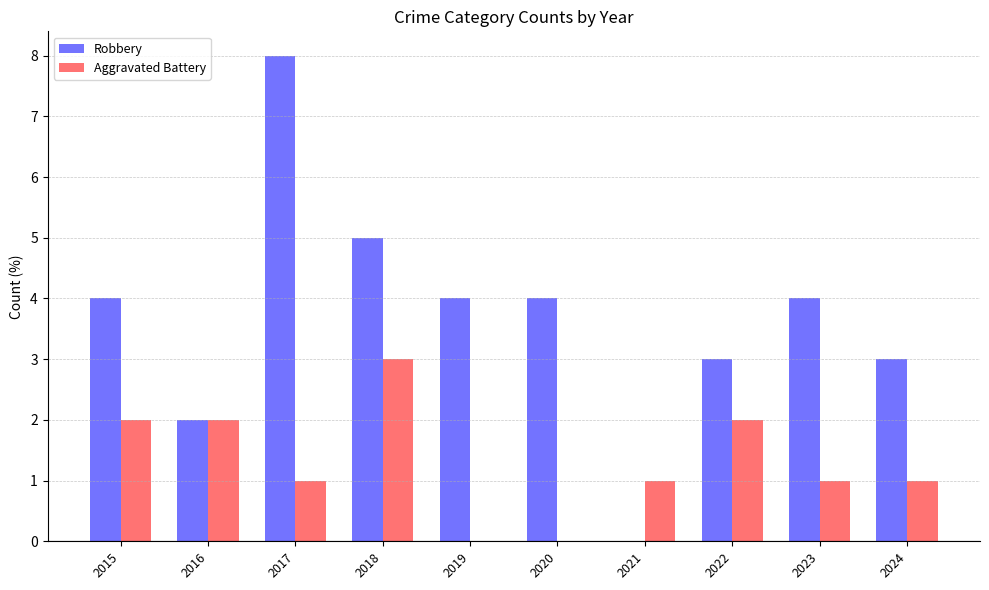

At which category is the sum across all series the highest?

2017